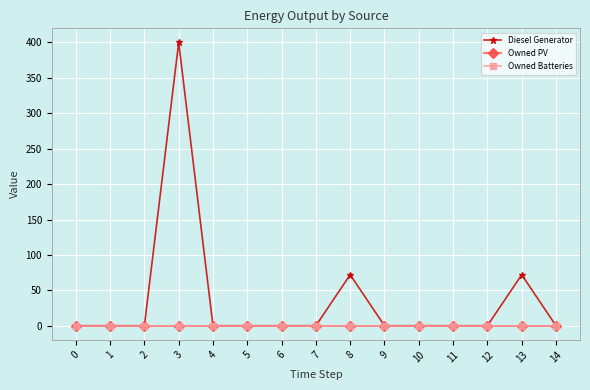

True or false: Diesel Generator and Owned Batteries intersect in this chart.

False